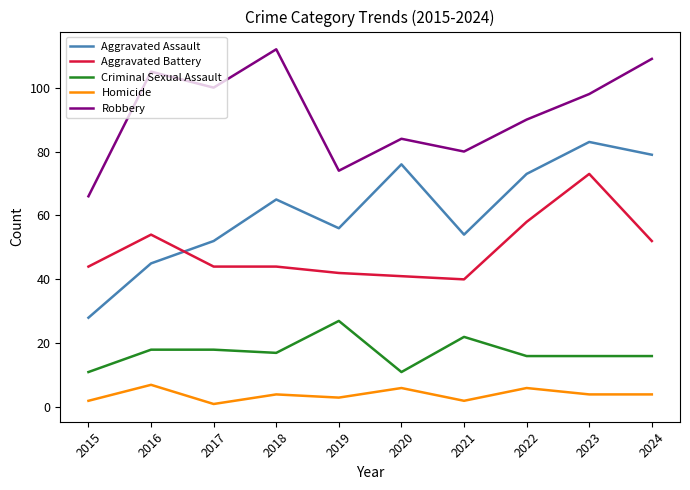

Between 2016 and 2024, which series saw the biggest shift?

Aggravated Assault